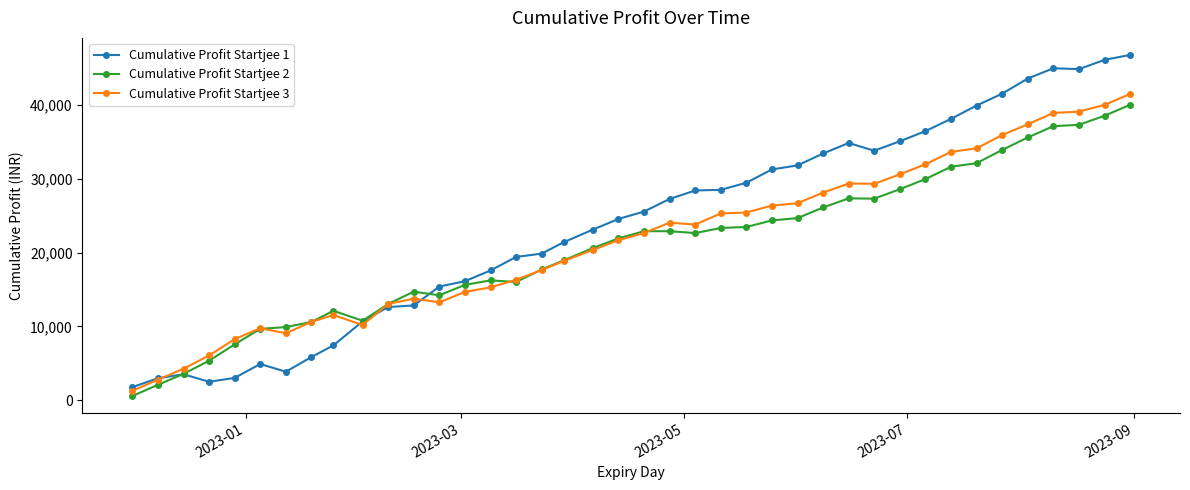

True or false: Cumulative Profit Startjee 1 has more than 0 points higher than both neighbors.

True